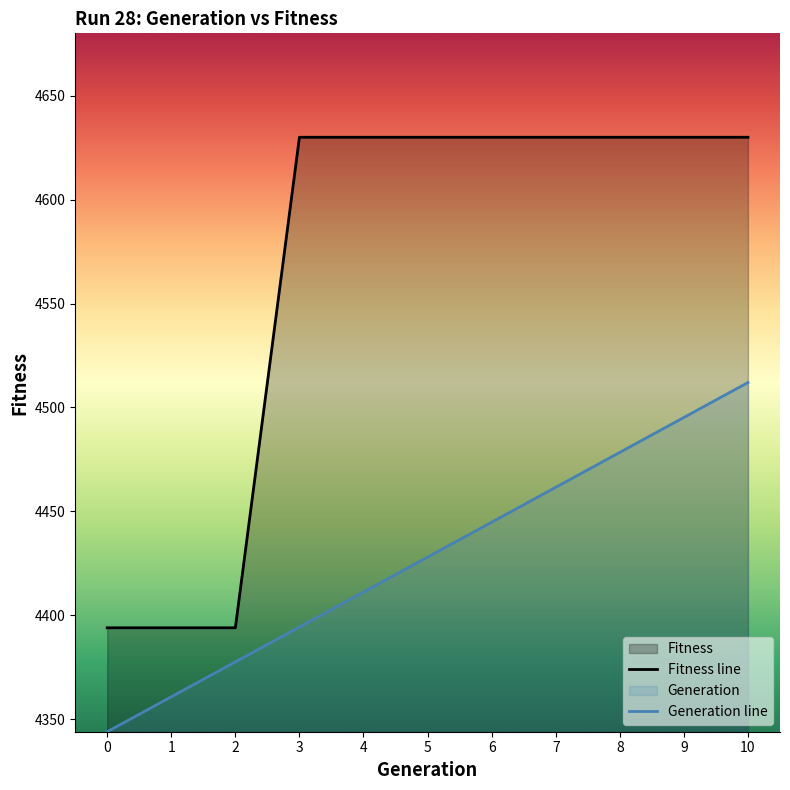

True or false: Generation line and Fitness line intersect in this chart.

False